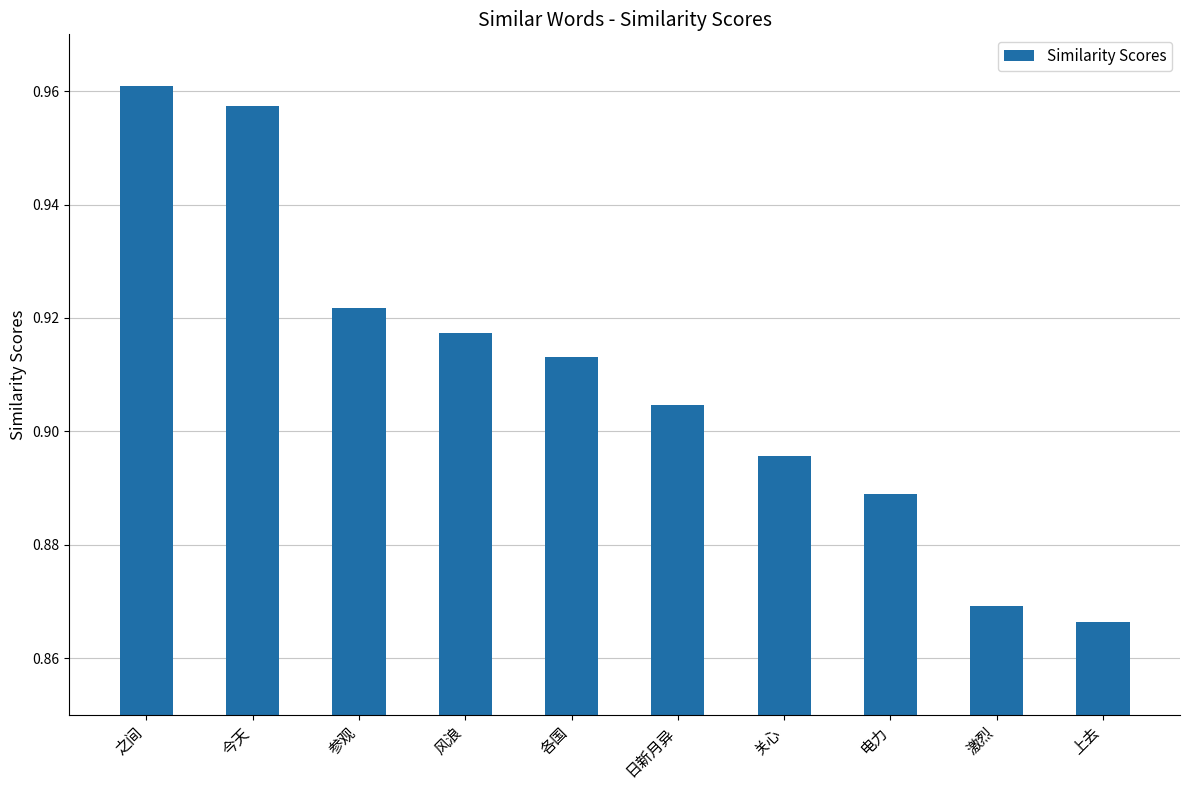

What is the sum of all values?

9.1